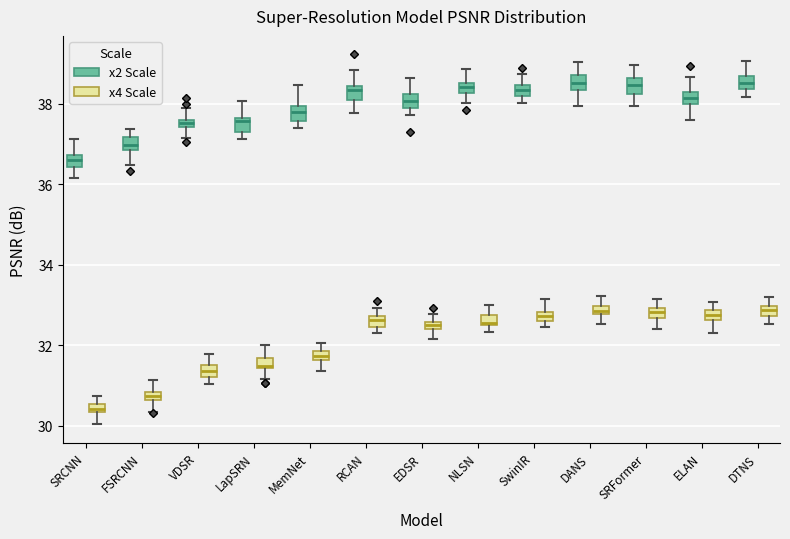

Where does the upper whisker of the box for MemNet (x4 Scale) end on the y-axis? The values are not printed on the chart, so give them approximately, as read against the axis.

32.0